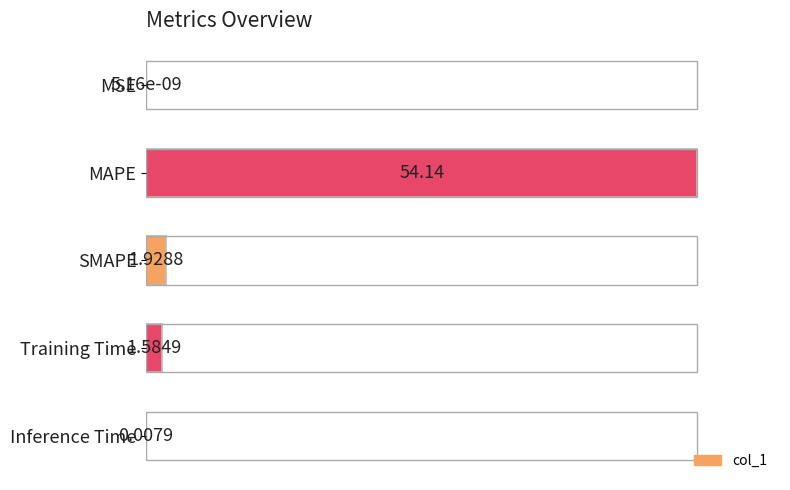

Reading left to right, transcribe all the data shown in this chart.

0=0.0	20=100.0	40=3.6	60=2.9	80=0.0